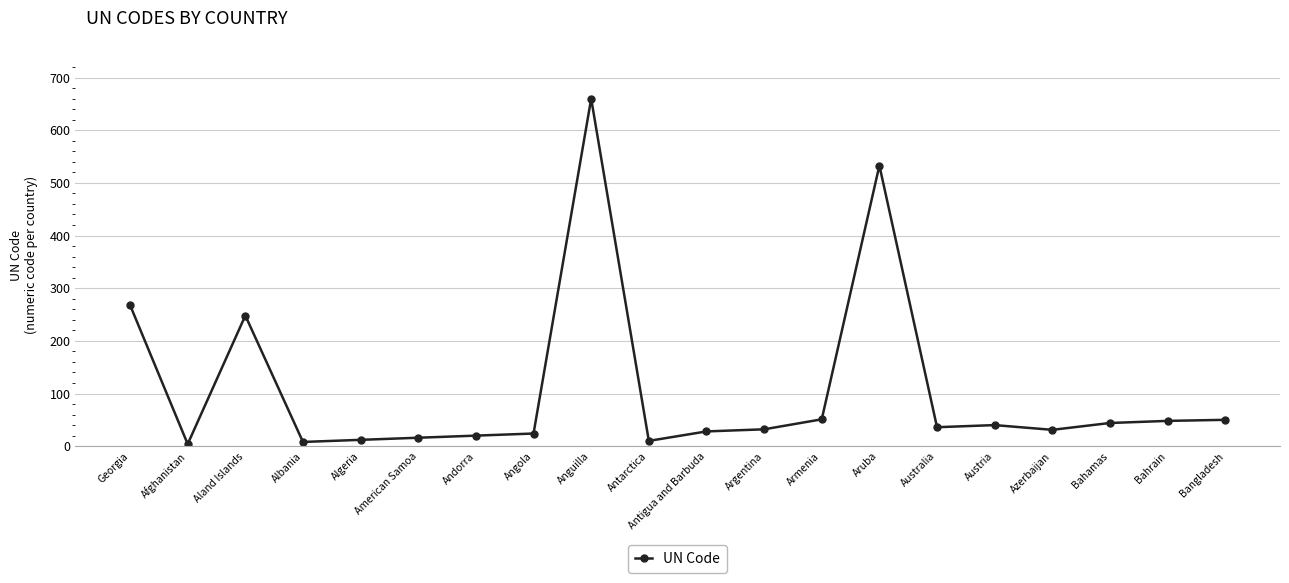

What is the sum of the values at Algeria and Azerbaijan?

43